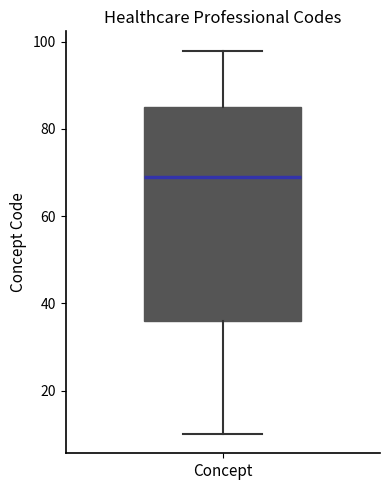

Where is the lower edge of the box for Concept on the y-axis? The values are not printed on the chart, so give them approximately, as read against the axis.

36